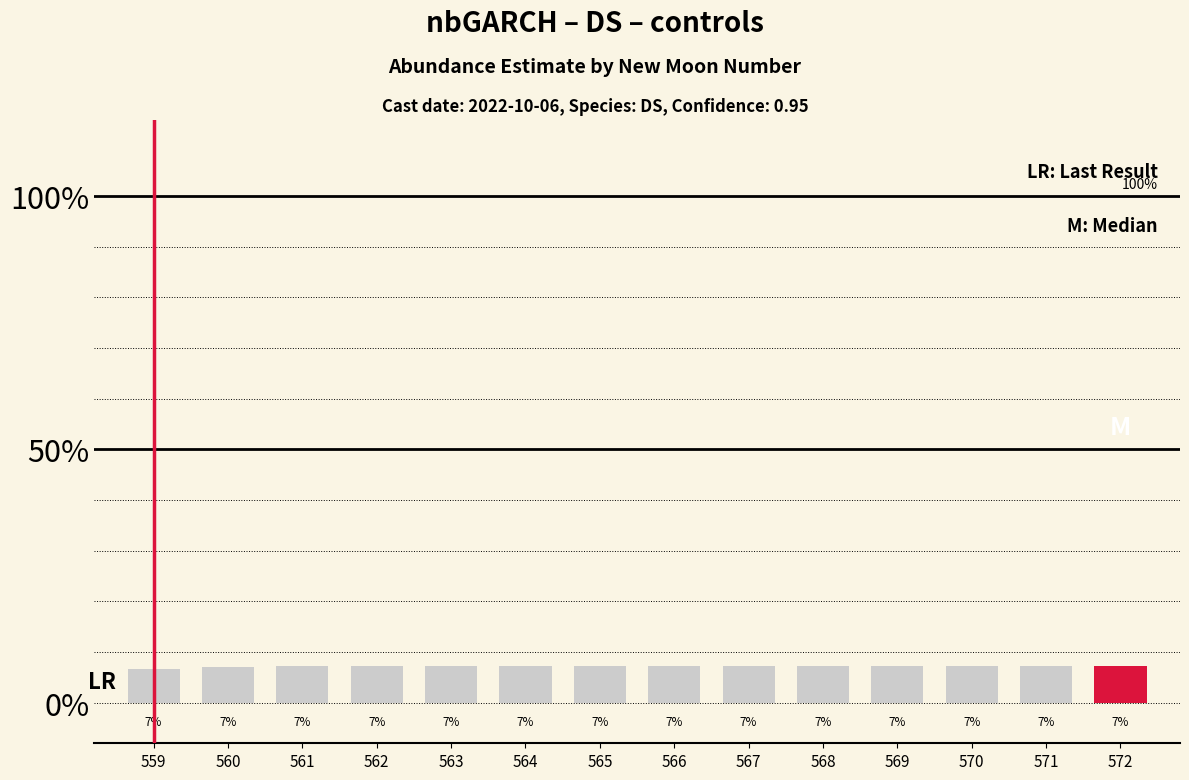

True or false: the data shows 11.1 at 568.

False